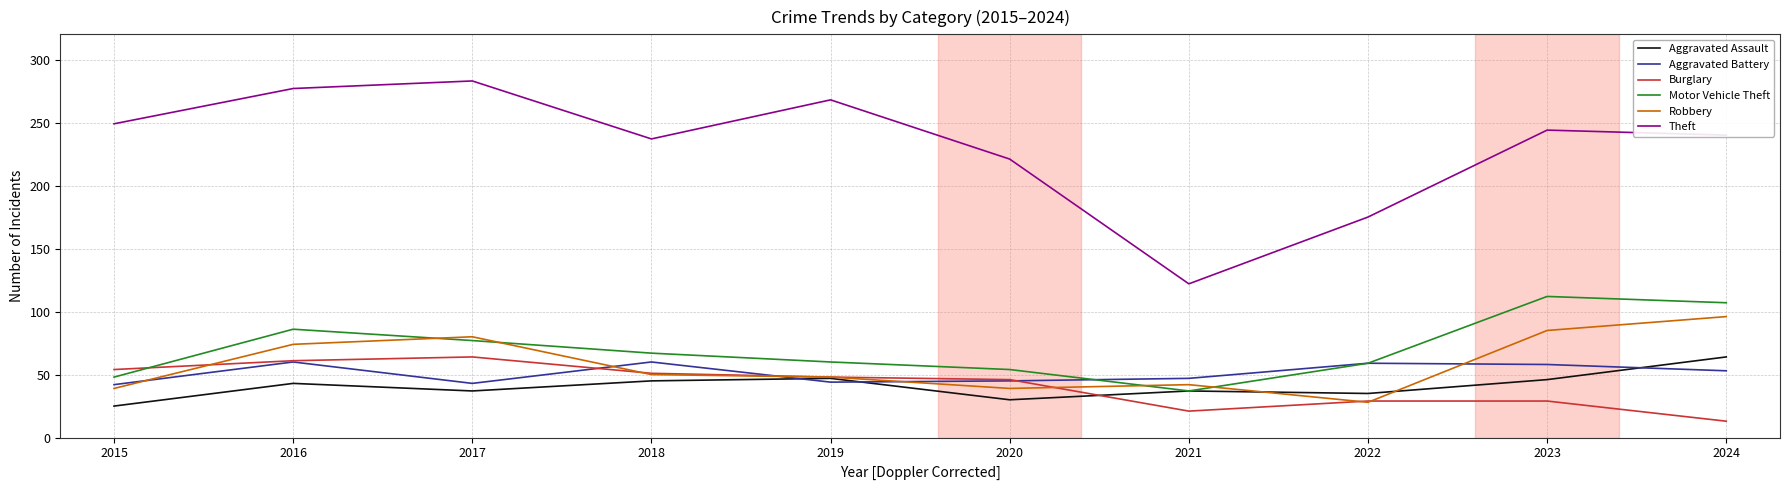

How many interior local peaks does the Theft series have?

3